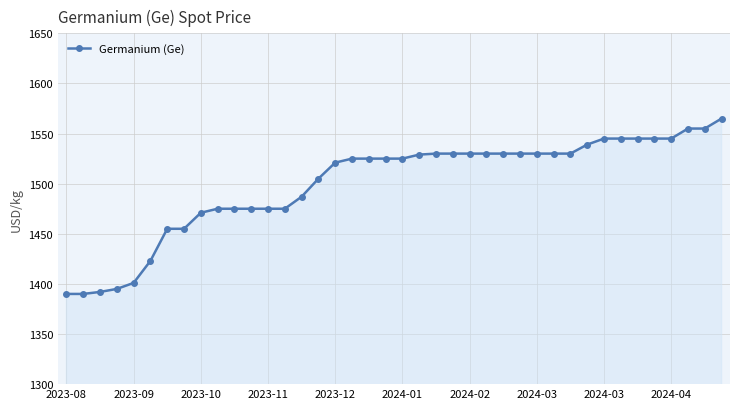

What is the difference between the maximum and second lowest values?

175